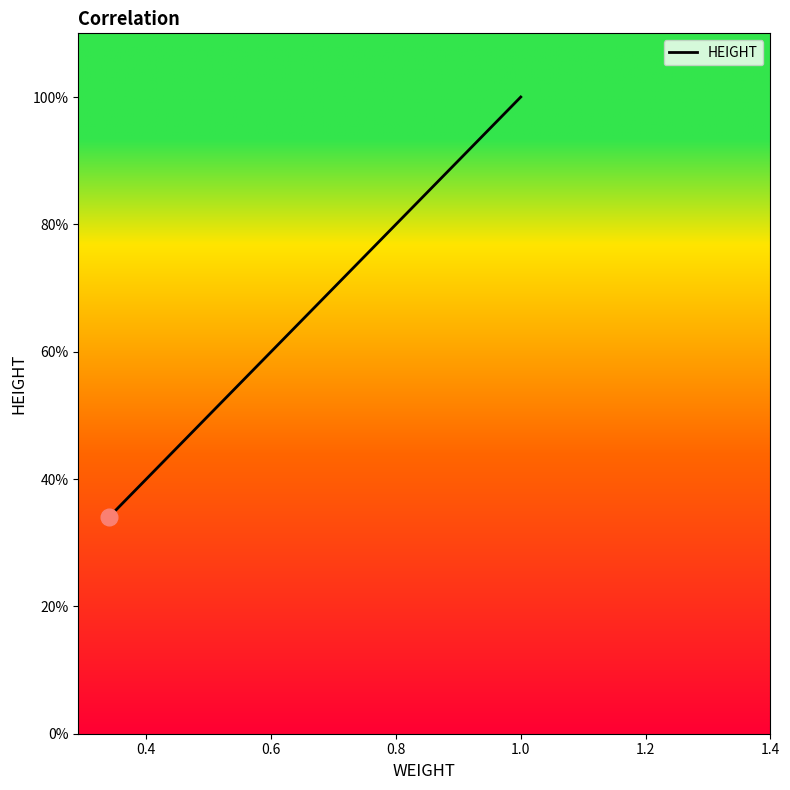

Does the chart have visible grid lines?

No